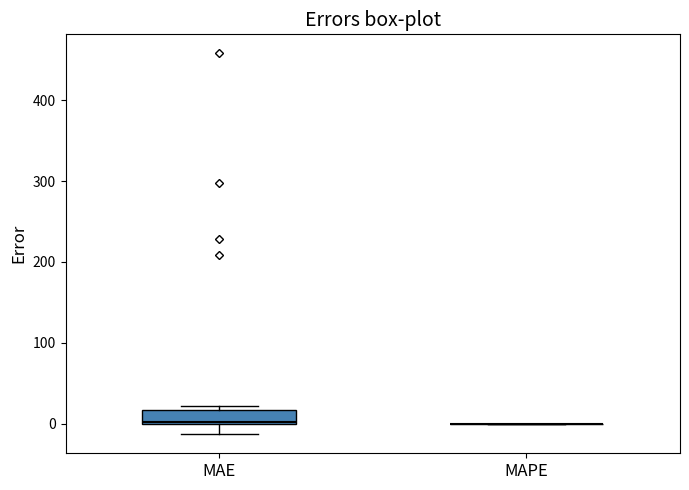

Comparing the boxes themselves (not the whiskers), which one is the tallest?

MAE